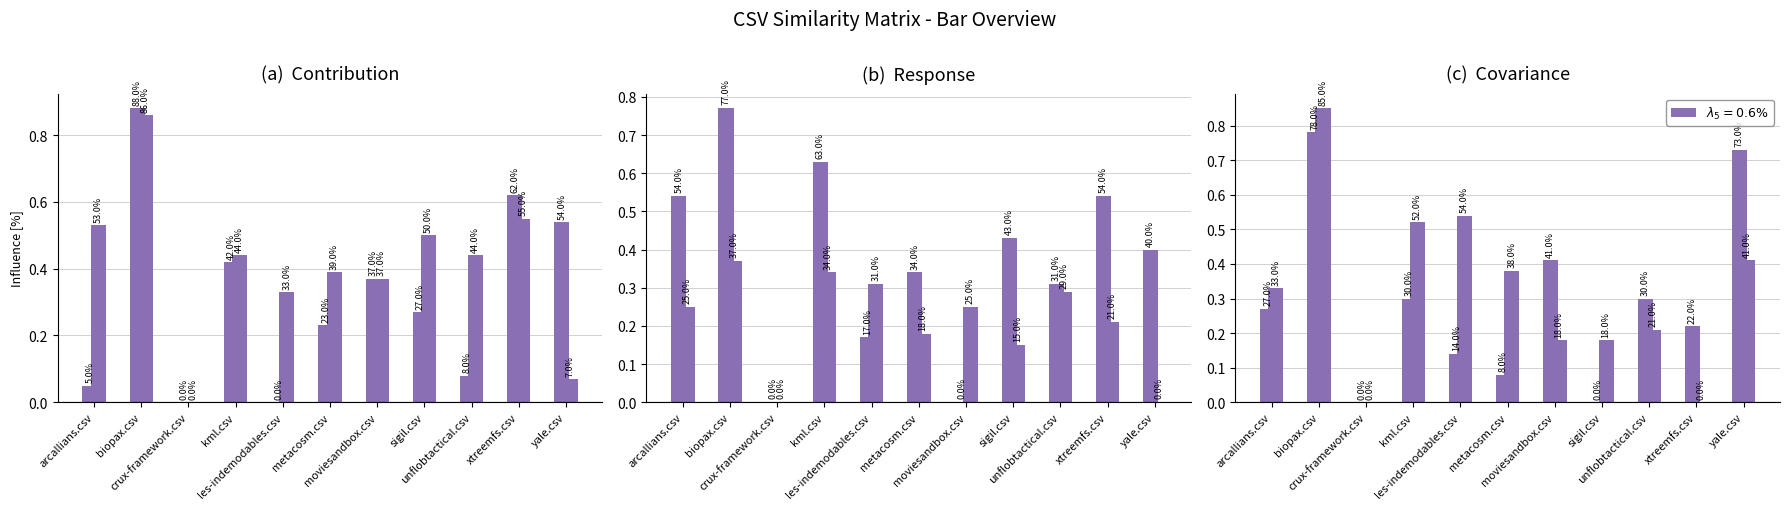

Which label corresponds to the largest value in the chart?

biopax.csv